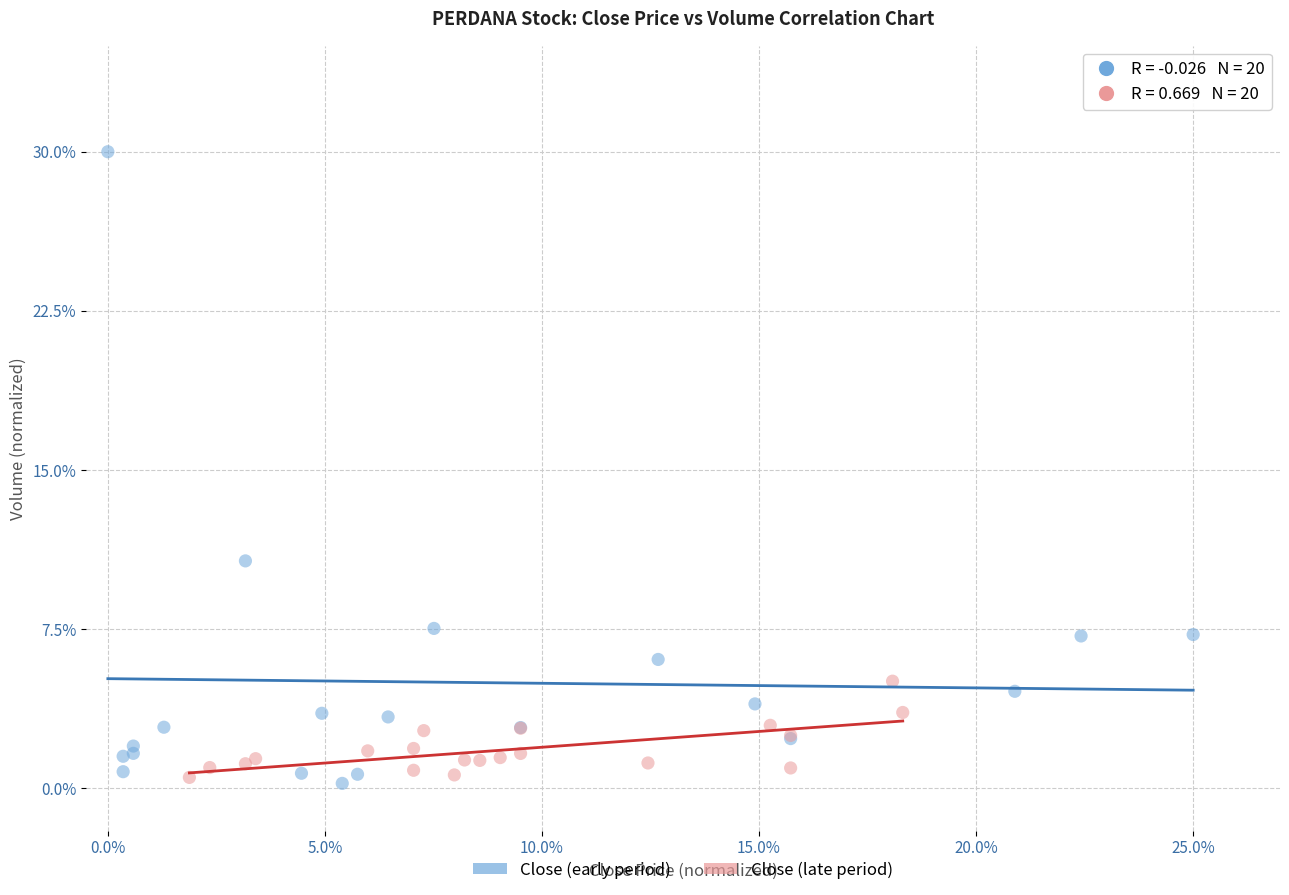

Which series contains the highest Y value?

Close (early period)